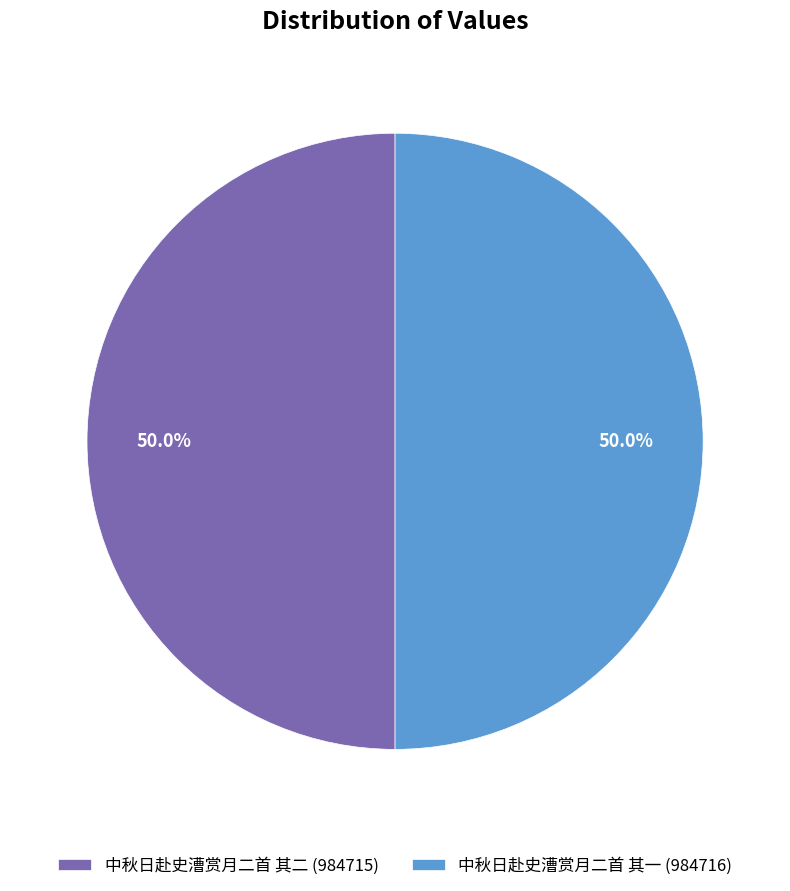

What is the ratio of the value at 中秋日赴史漕赏月二首 其二 (984715) to the value at 中秋日赴史漕赏月二首 其一 (984716)?

1.0